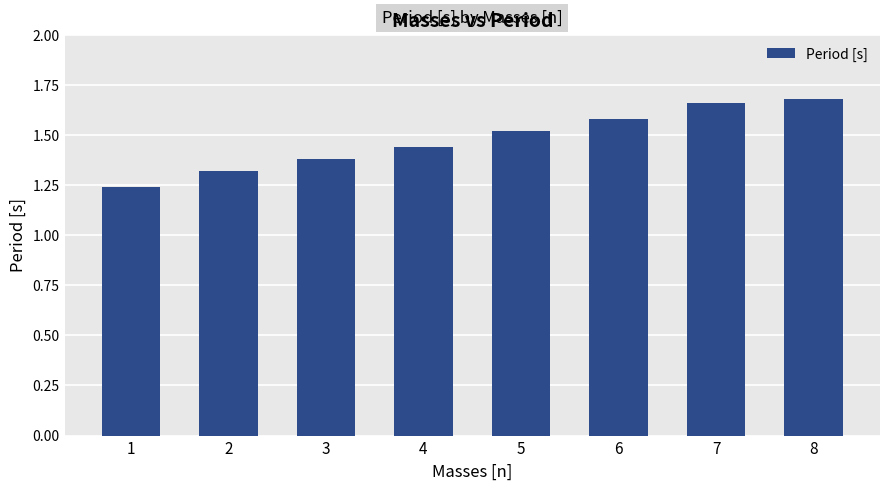

What is the sum of the values at 4 and 5?

3.0